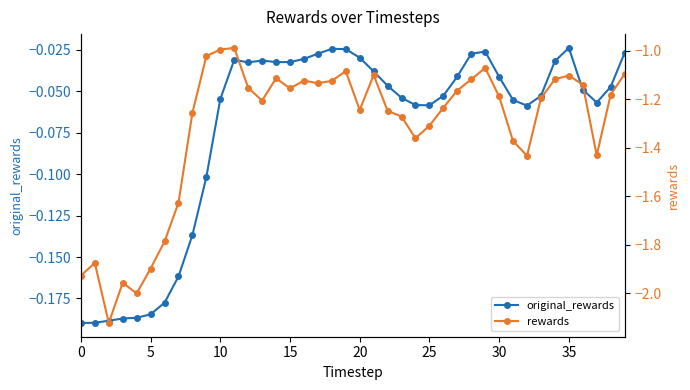

At which label does original_rewards reach its peak?

35